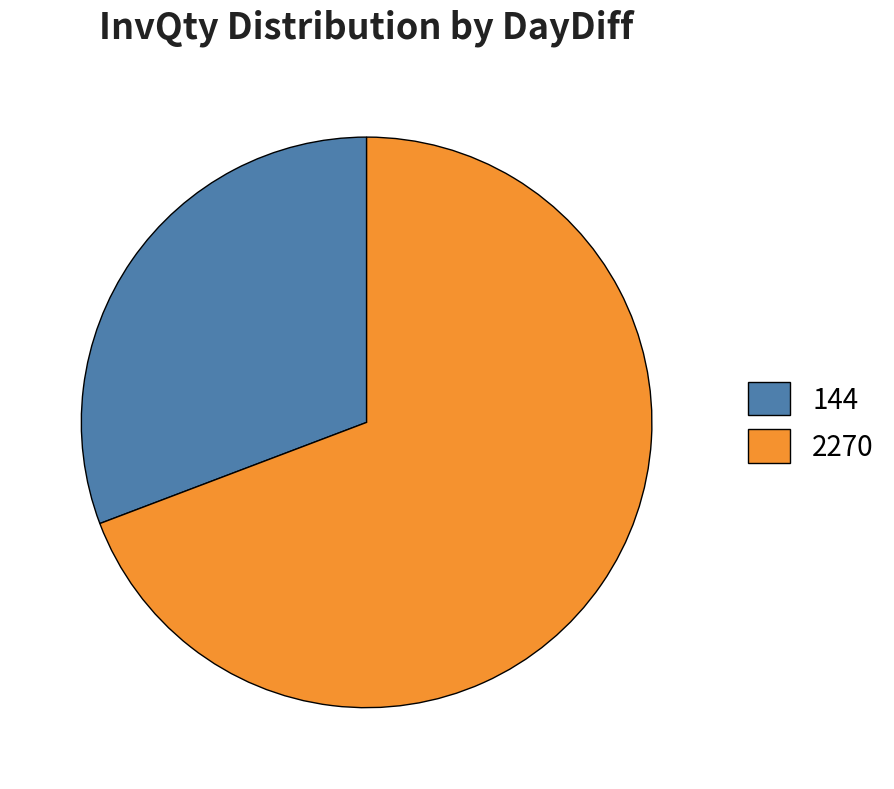

Does any single category account for the majority?

Yes